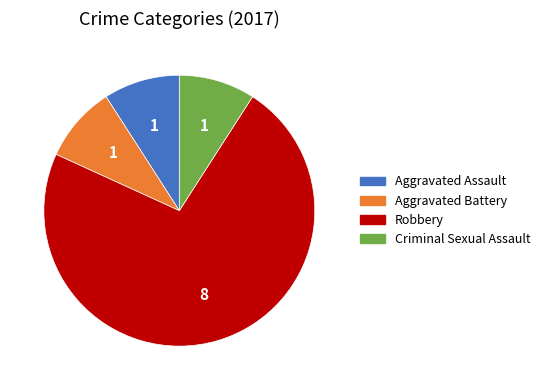

Is the sum of Aggravated Battery and Robbery greater than half?

Yes